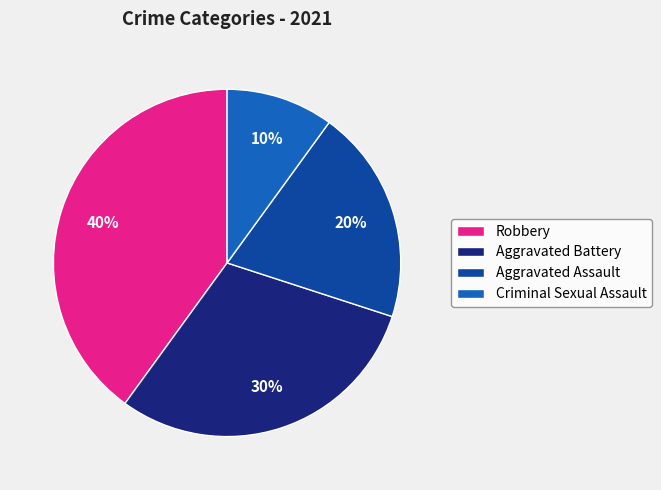

True or false: Robbery accounts for 40% of the total.

True